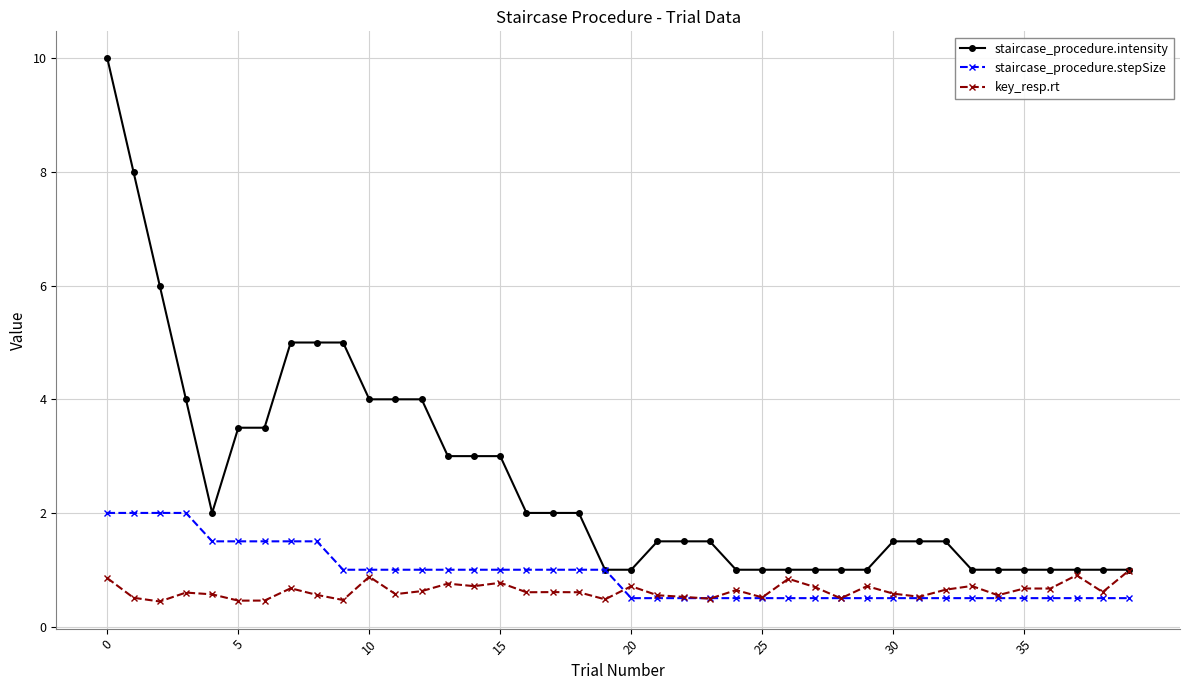

What is the minimum value shown in the chart?

0.4